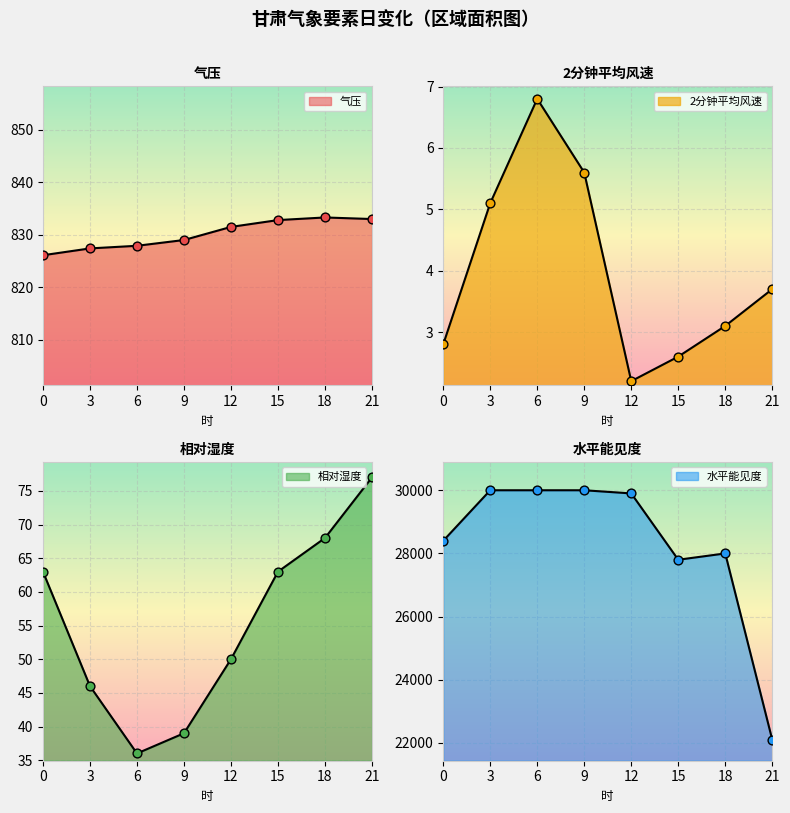

At which category is the sum across all series the highest?

3